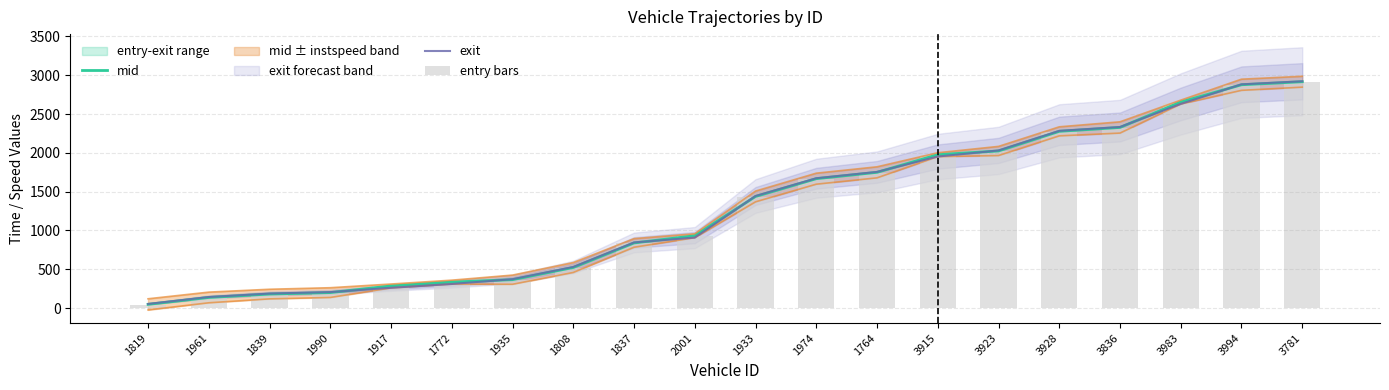

How many data points in exit are above 1444?

10